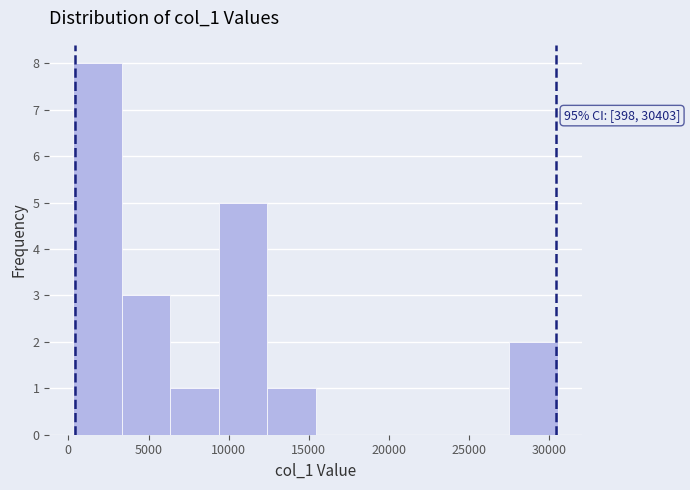

Over which range of the x-axis is the bar tallest?

500 to 3500